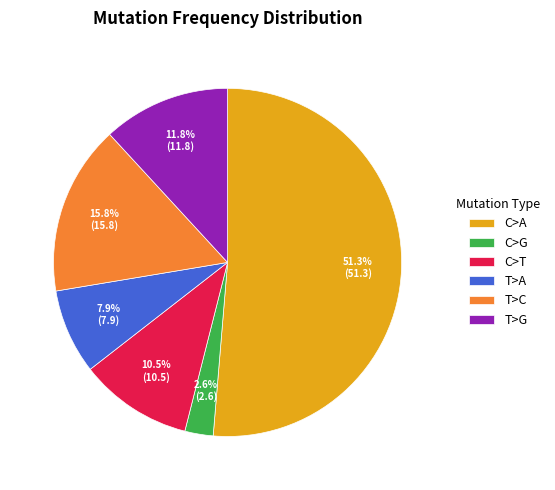

What portion of the pie excludes C>T?

89.5%